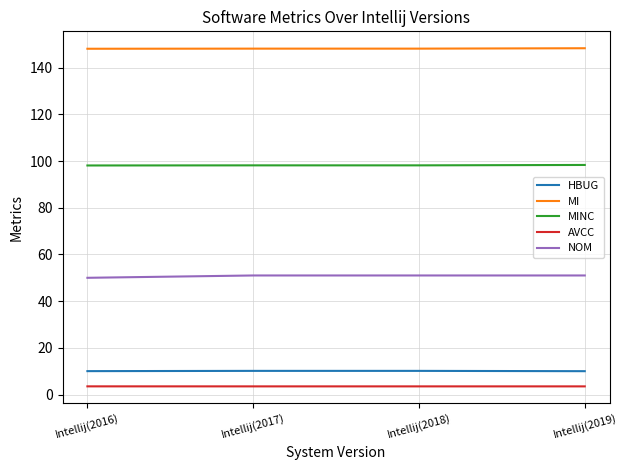

What is the lowest value of the NOM series?

50.0